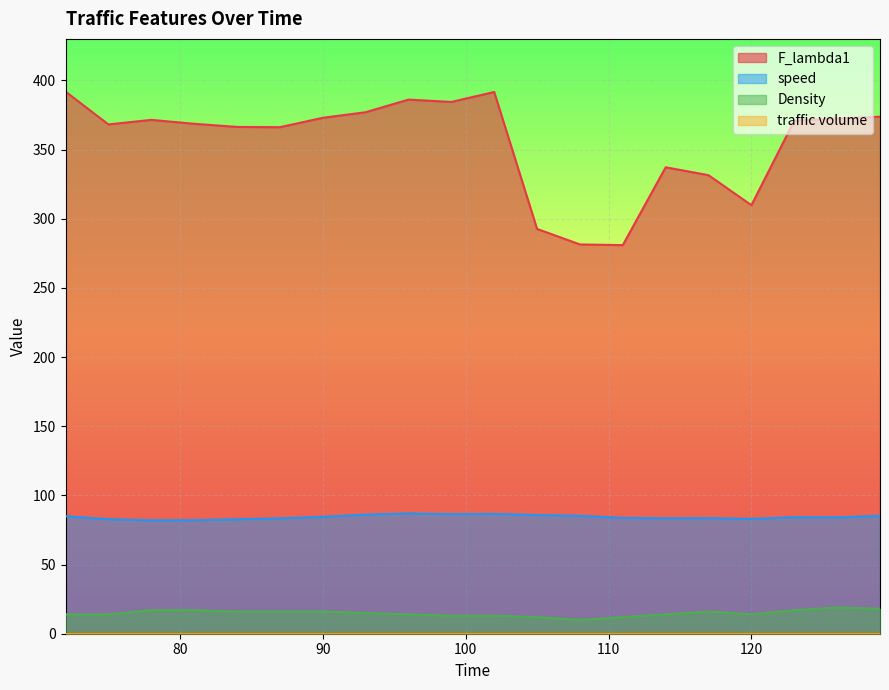

True or false: speed and Density intersect in this chart.

False